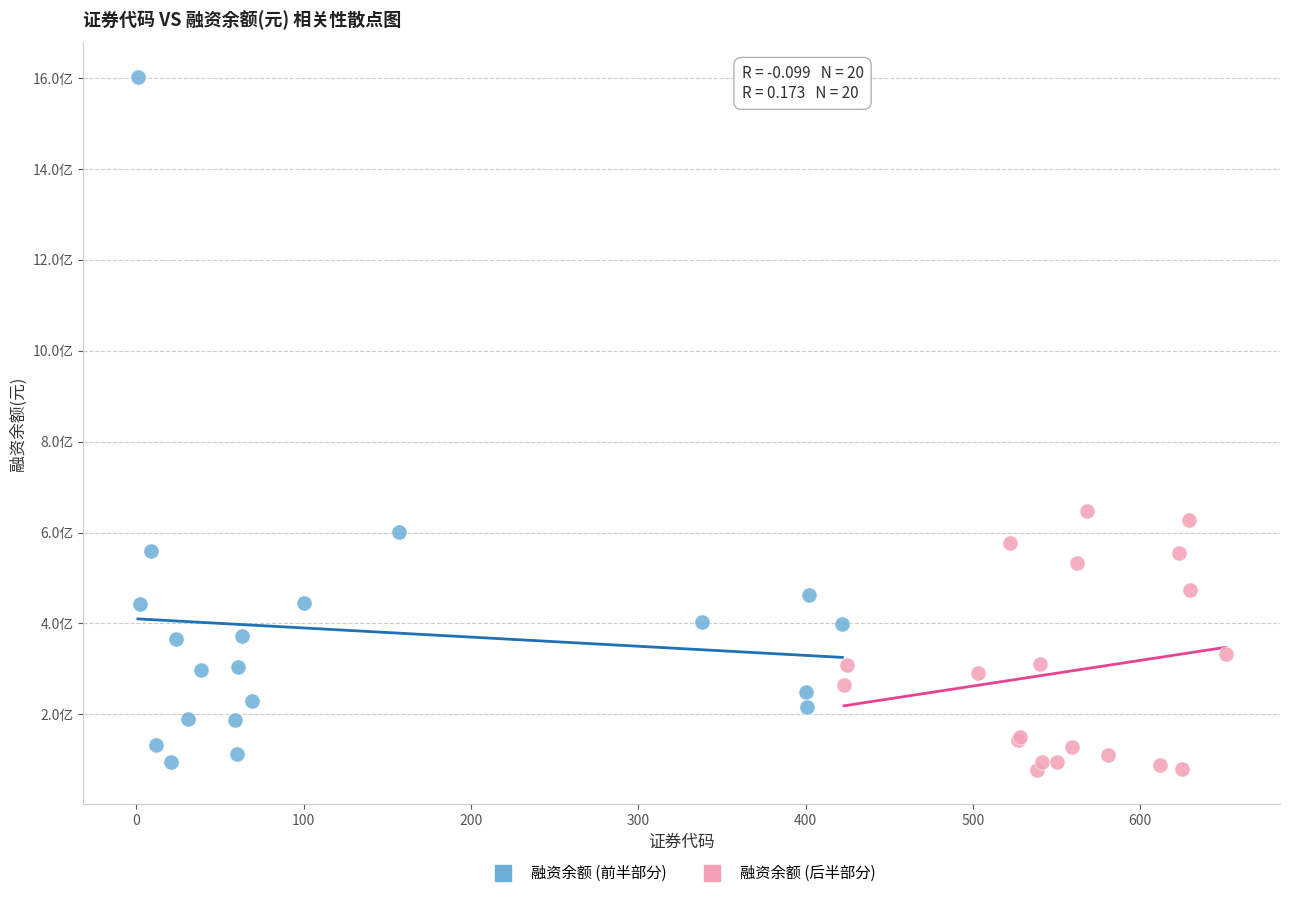

Which series contains the highest Y value?

融资余额 (前半部分)